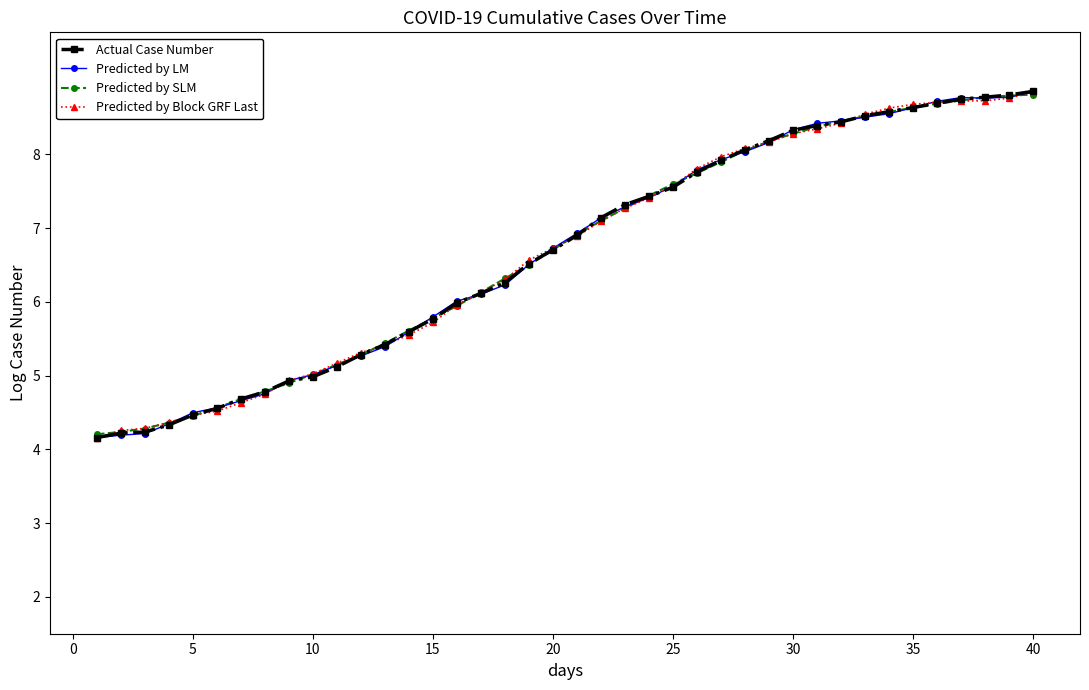

At how many categories does at least one series exceed 4?

40